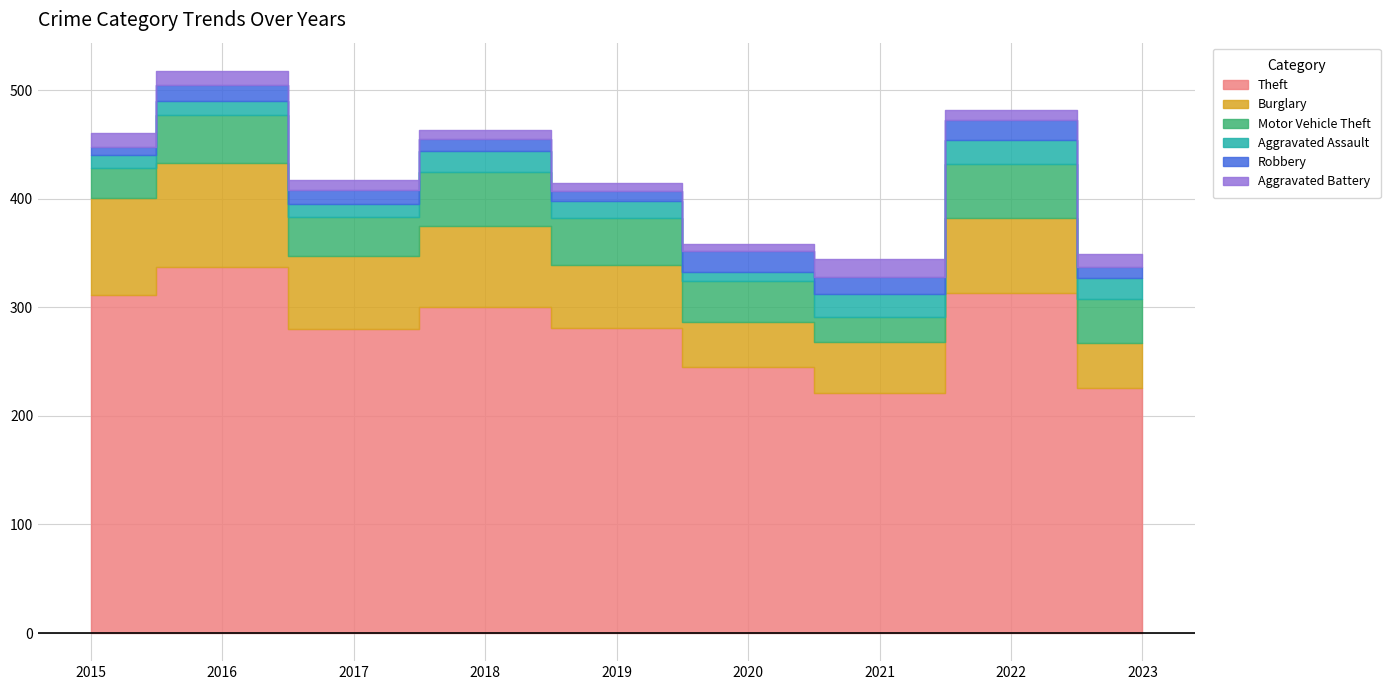

True or false: Aggravated Assault and Theft cross at least once.

False